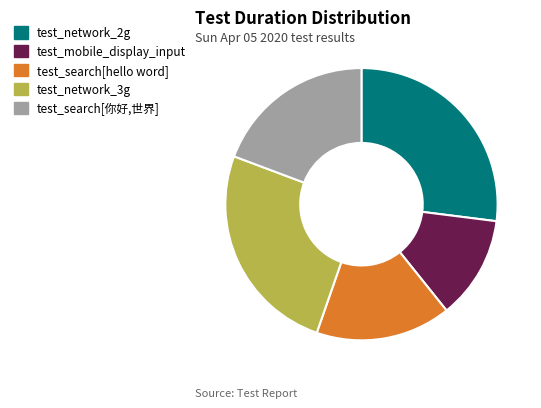

What is the smallest slice in the pie chart?

test_mobile_display_input